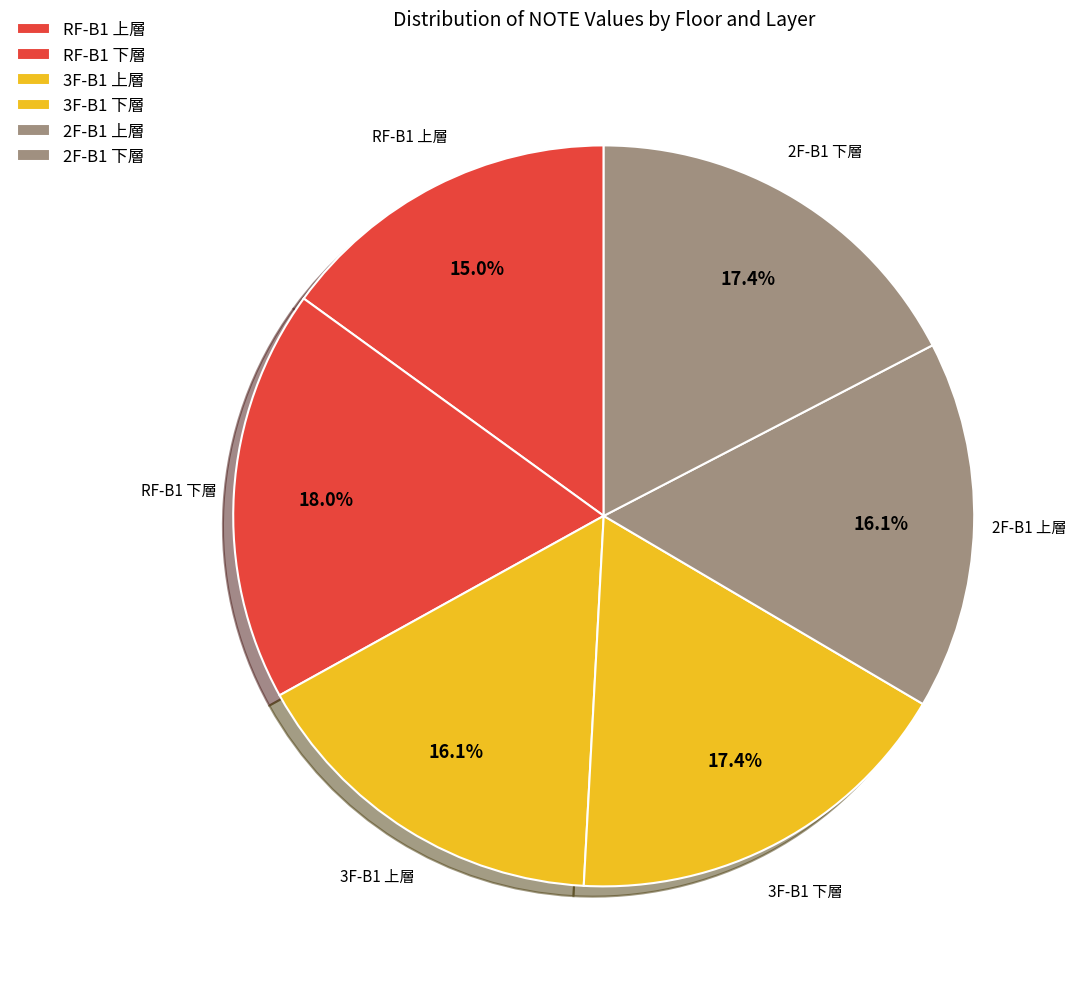

What percentage is the 3F-B1 下層 slice, to the nearest percent?

17%